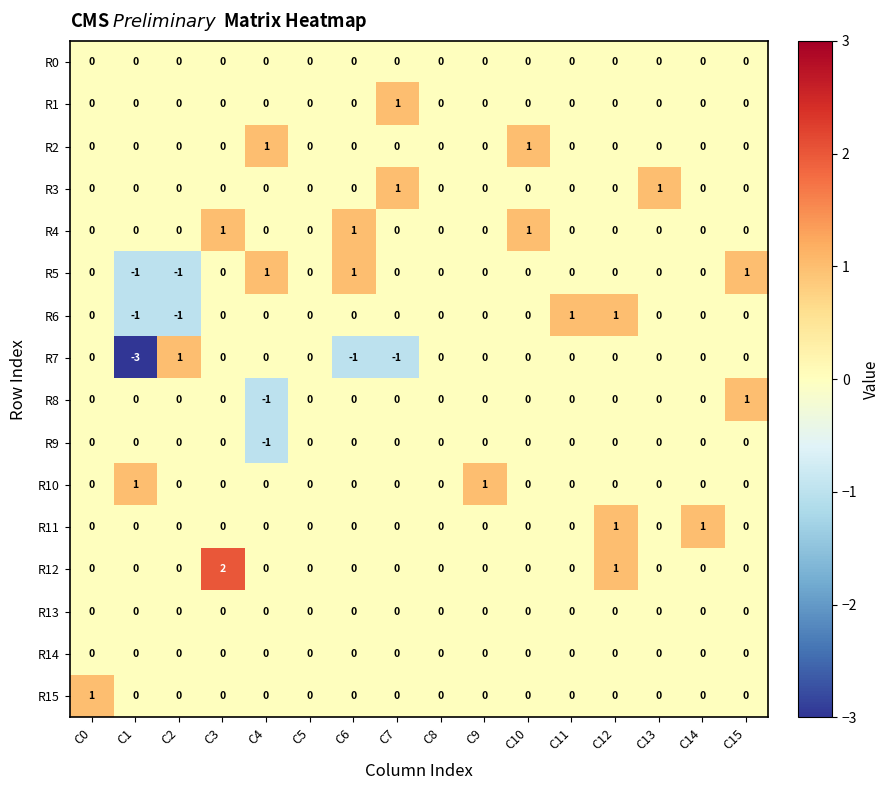

Count the number of categories in the chart.

16